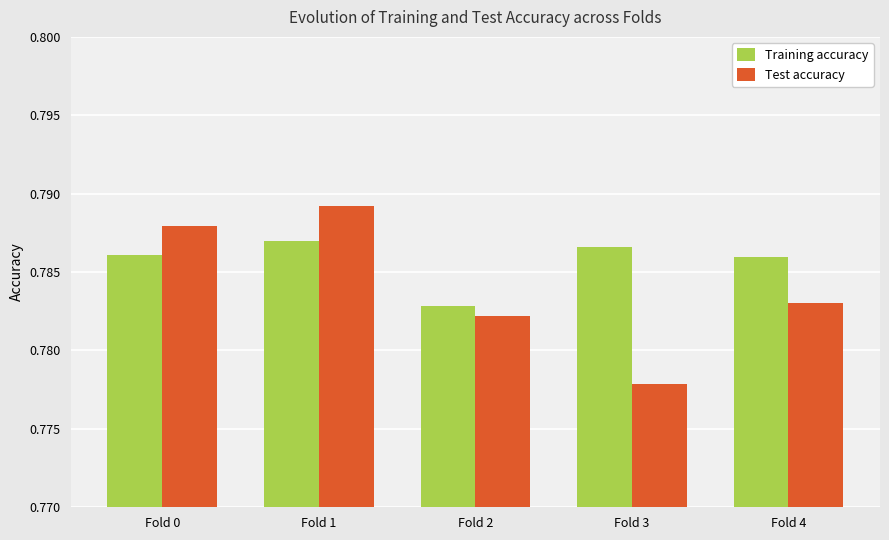

Which series has the largest range (max minus min)?

Test accuracy